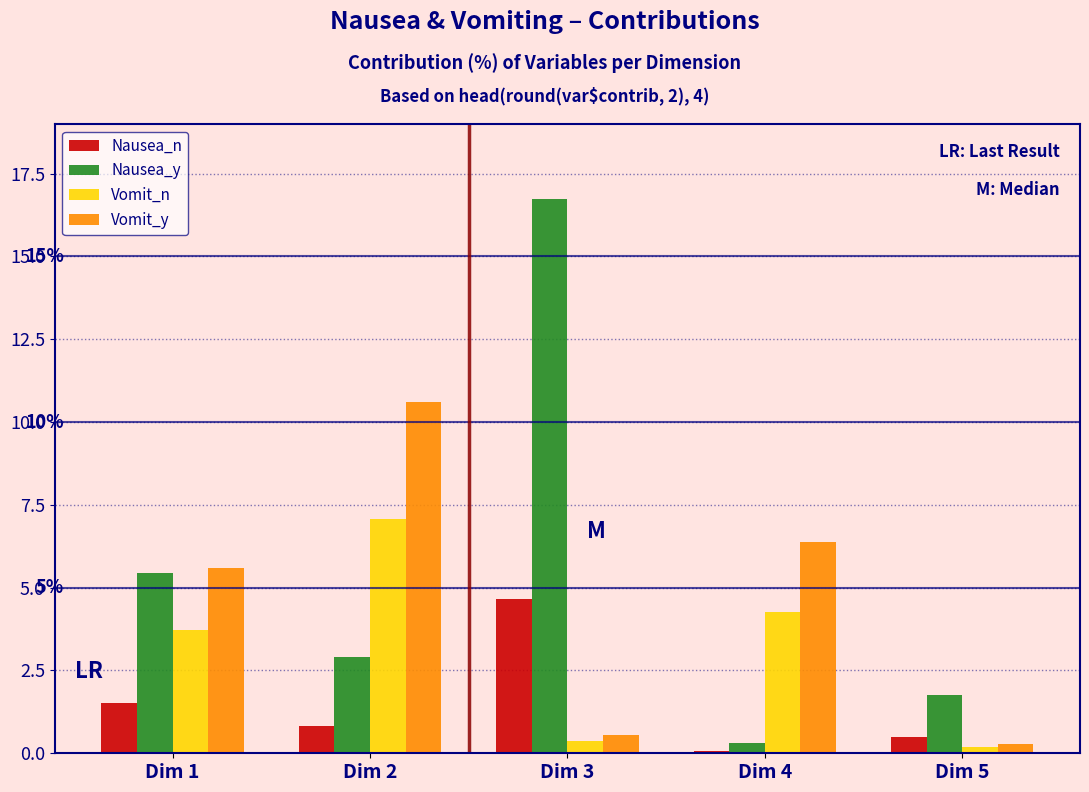

Reading right to left, list all the values displayed in this chart.

Nausea_n: Dim 5=0.5	Dim 4=0.1	Dim 3=4.7	Dim 2=0.8	Dim 1=1.5
Nausea_y: Dim 5=1.8	Dim 4=0.3	Dim 3=16.7	Dim 2=2.9	Dim 1=5.4
Vomit_n: Dim 5=0.2	Dim 4=4.3	Dim 3=0.4	Dim 2=7.1	Dim 1=3.7
Vomit_y: Dim 5=0.3	Dim 4=6.4	Dim 3=0.5	Dim 2=10.6	Dim 1=5.6